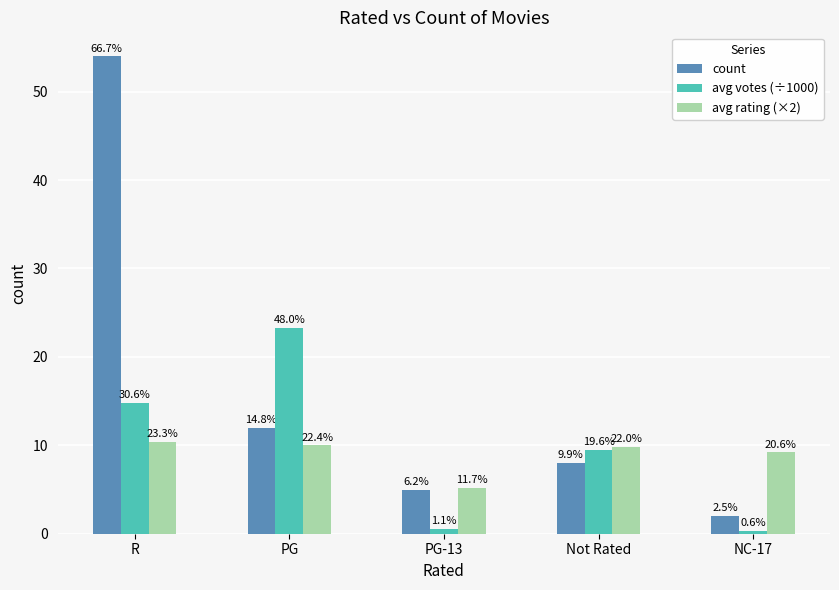

What are all the series names shown in the legend?

count, avg votes (÷1000), avg rating (×2)